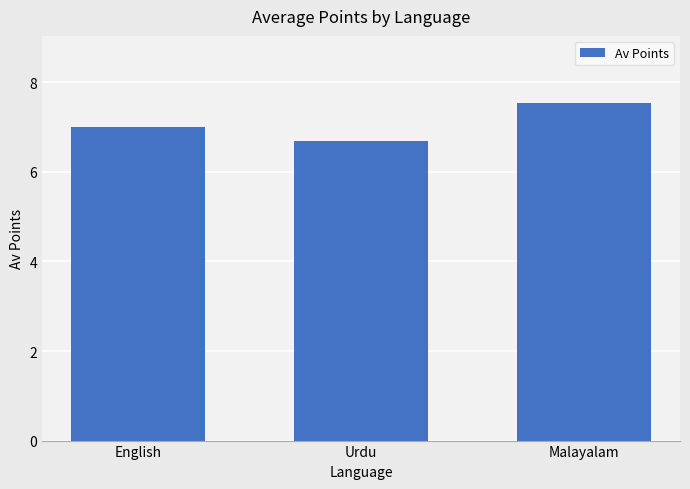

At which category does the chart reach its minimum across all series?

Urdu